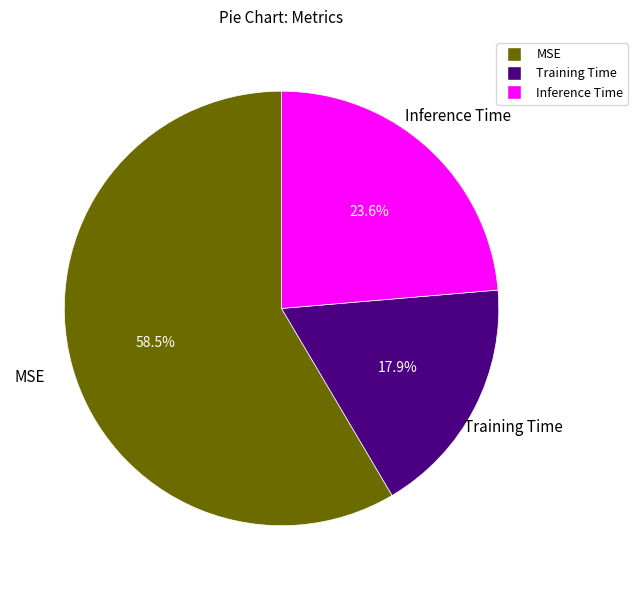

How many segments does this pie chart have?

3